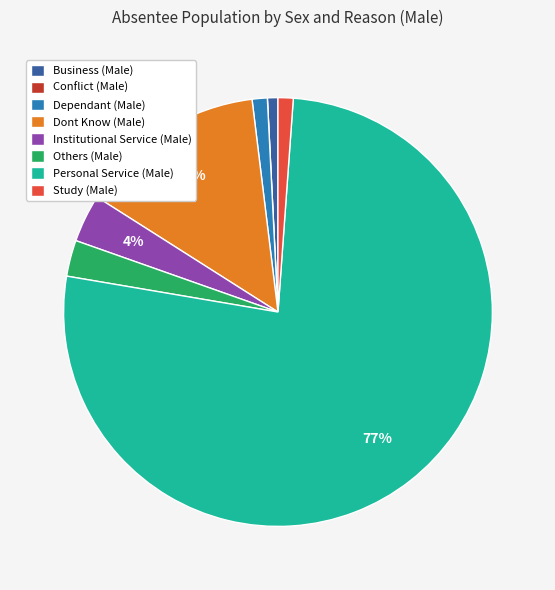

Which has a higher value, Dependant (Male) or Others (Male)?

Others (Male)